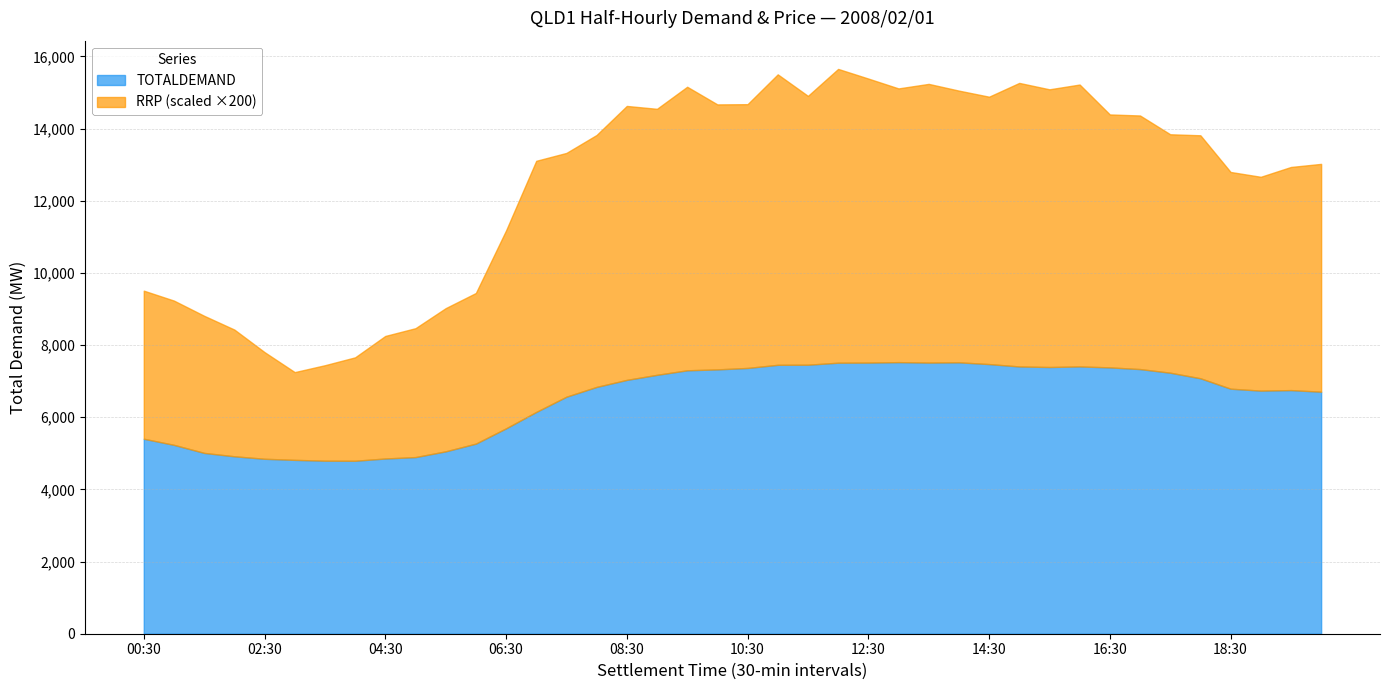

Rank the series by their average value, from lowest to highest.

RRP, TOTALDEMAND